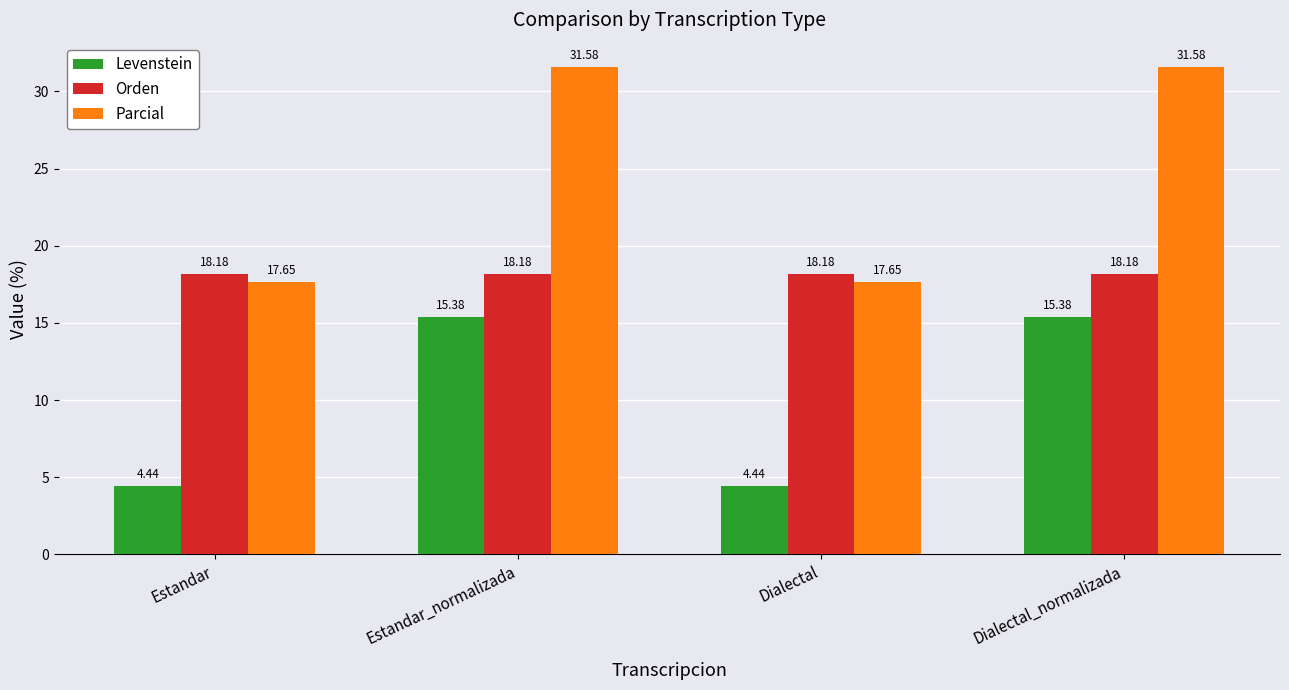

What is the total value across all series at Dialectal_normalizada?

65.1